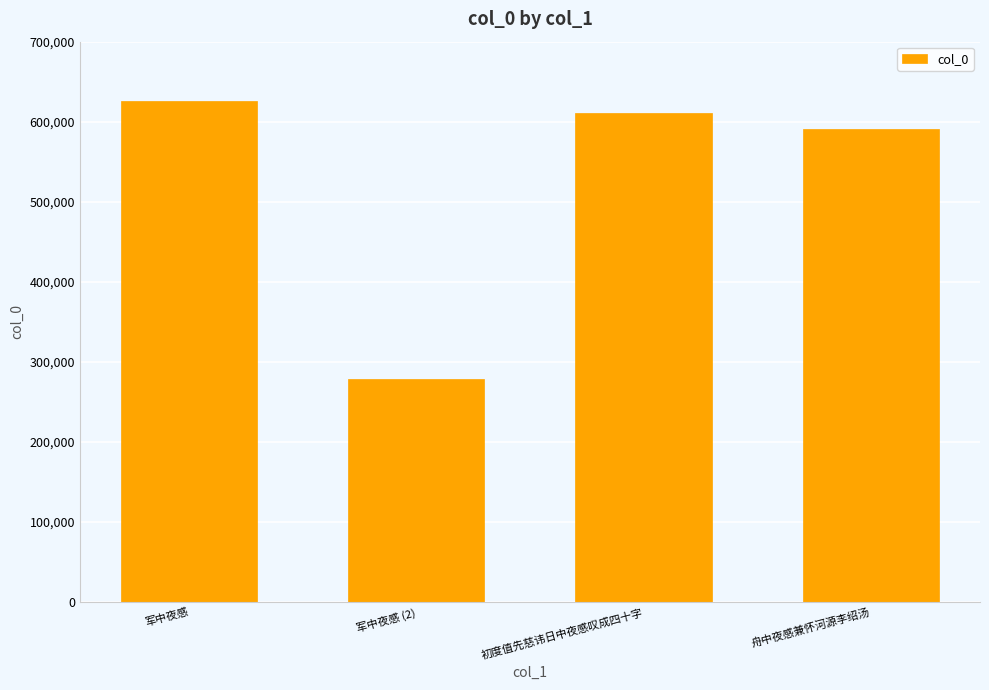

What is the minimum value shown in the chart?

279013